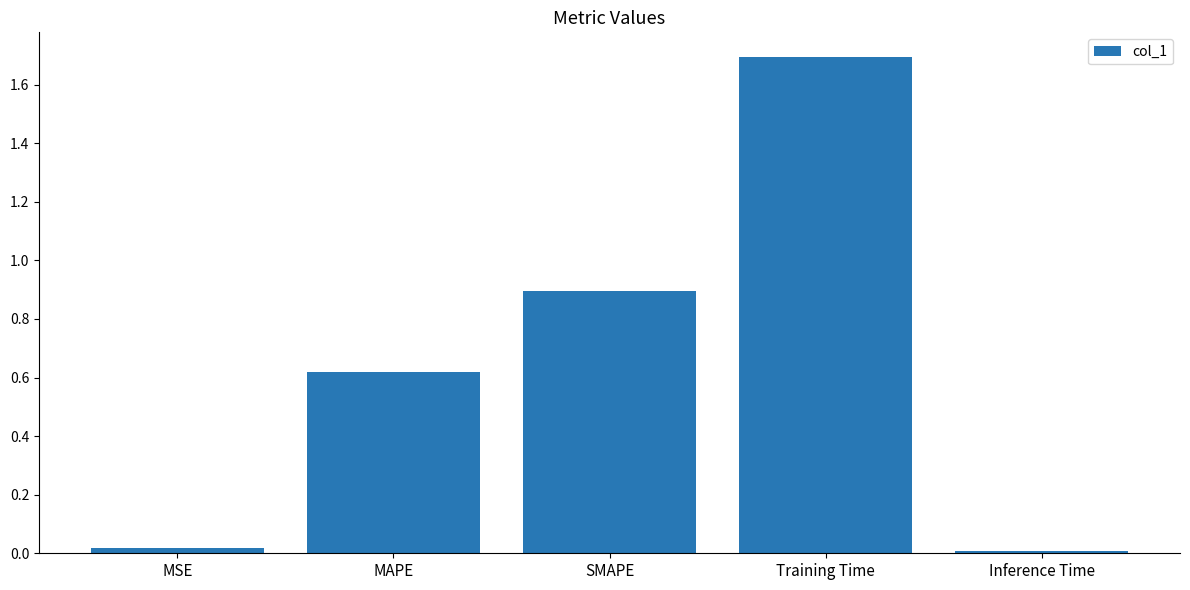

What is the sum of all values?

3.2